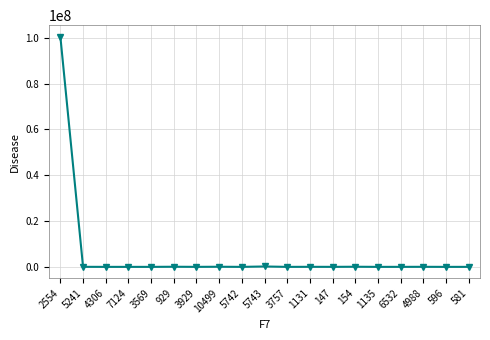

The value at 5241 is 22824. True or false?

True